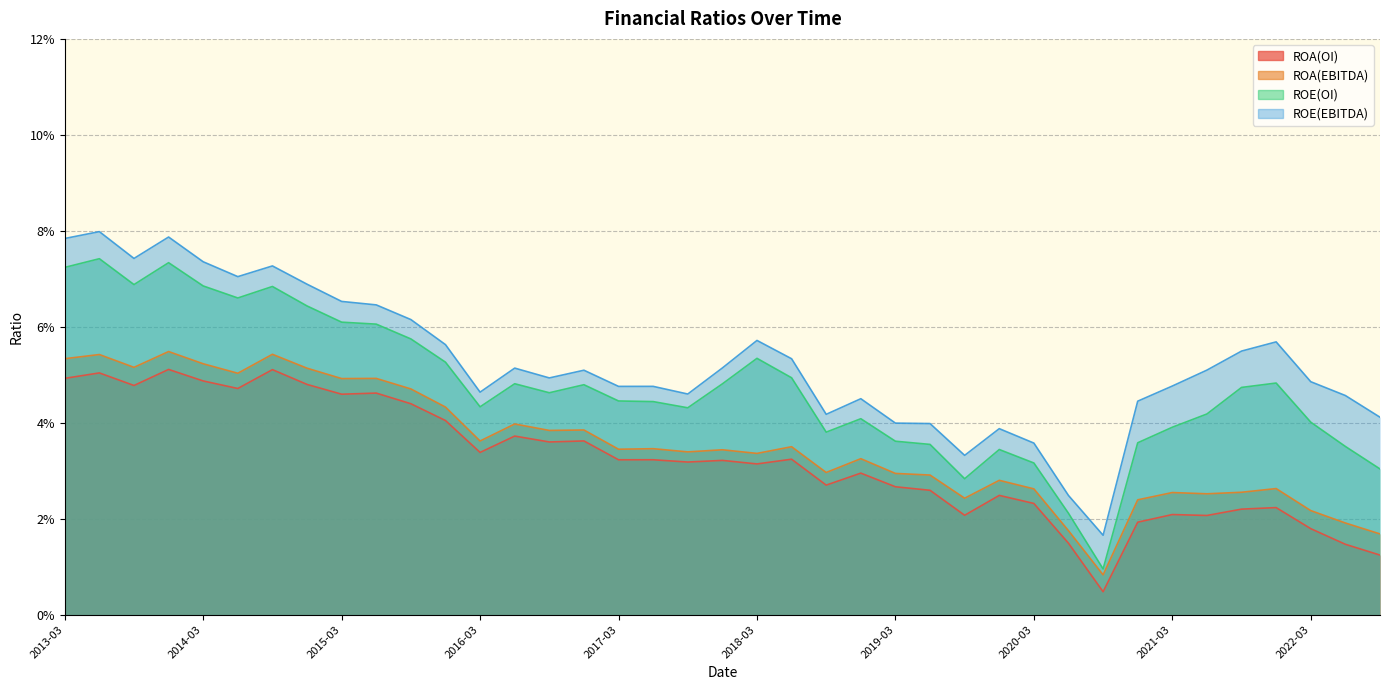

How many interior local valleys does the ROE(EBITDA) series have?

9